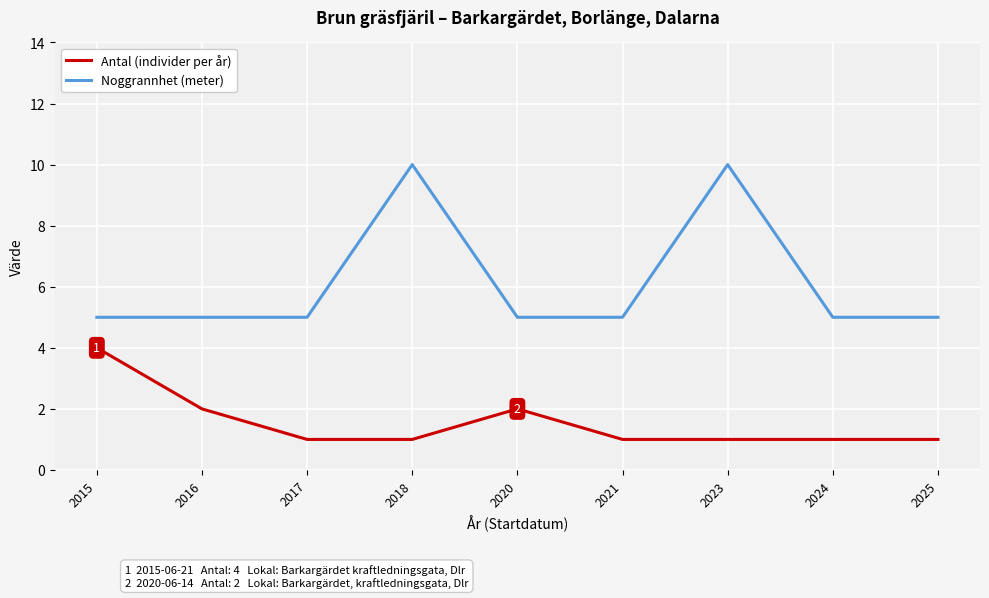

Count the number of categories in the chart.

9